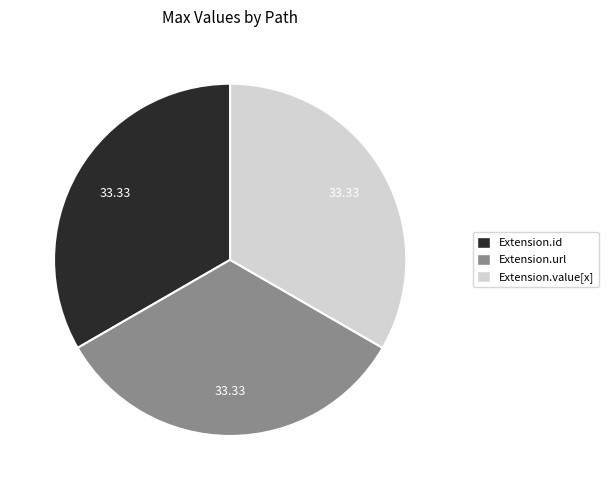

Does any single category account for the majority?

No